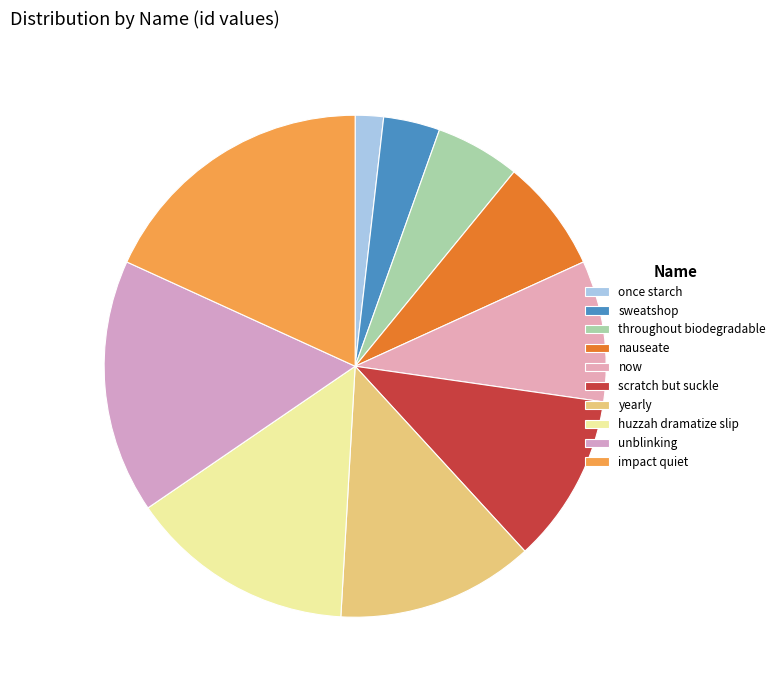

Which category has the smallest portion of the pie?

once starch